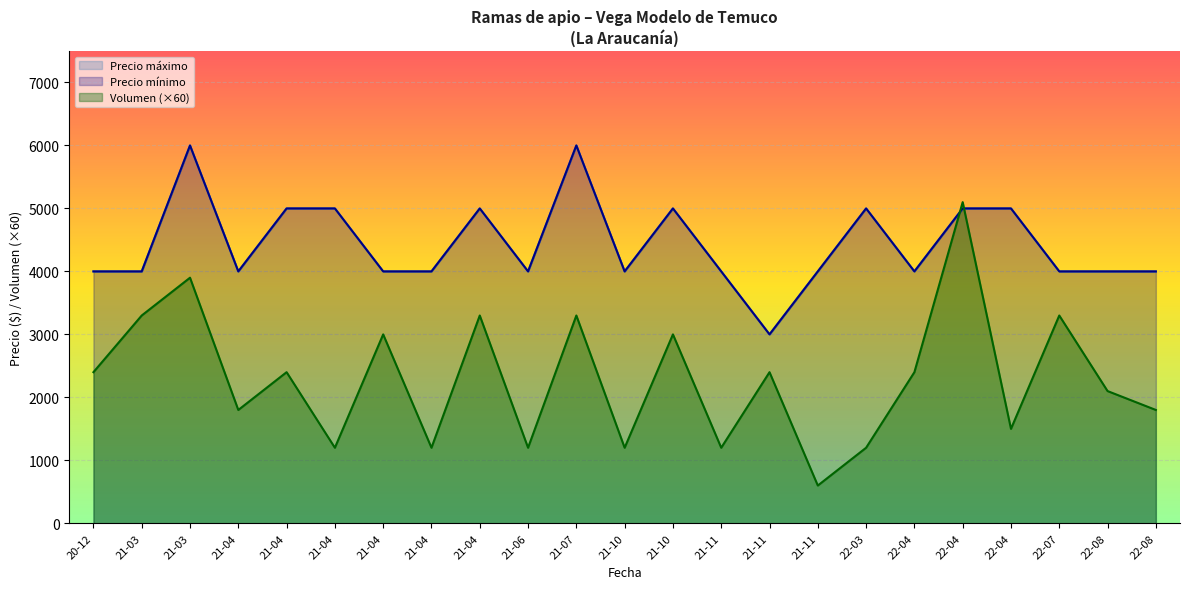

How many intersections are there between Precio maximo and Volumen?

2